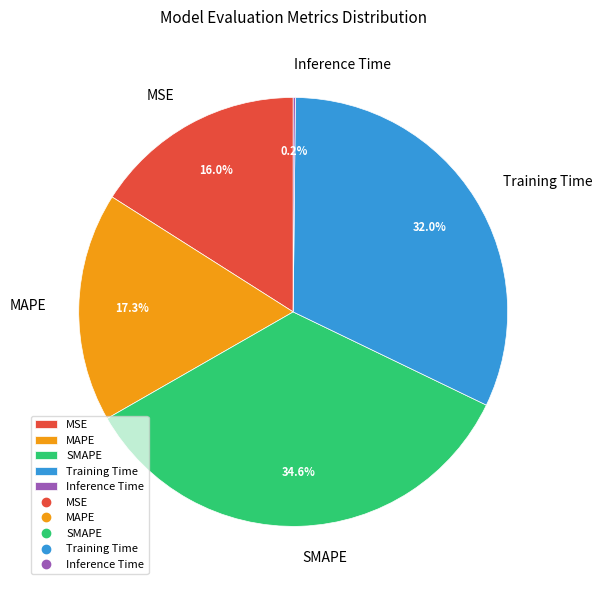

What is the largest slice in the pie chart?

SMAPE